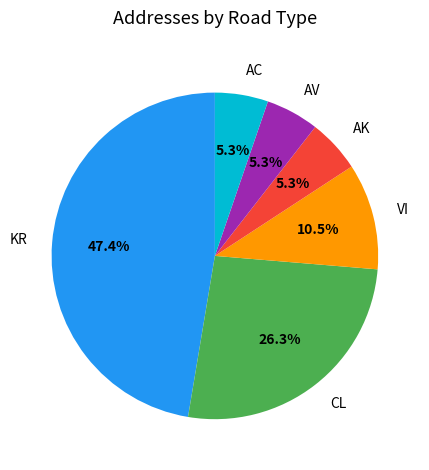

Which category has the biggest portion of the pie?

KR